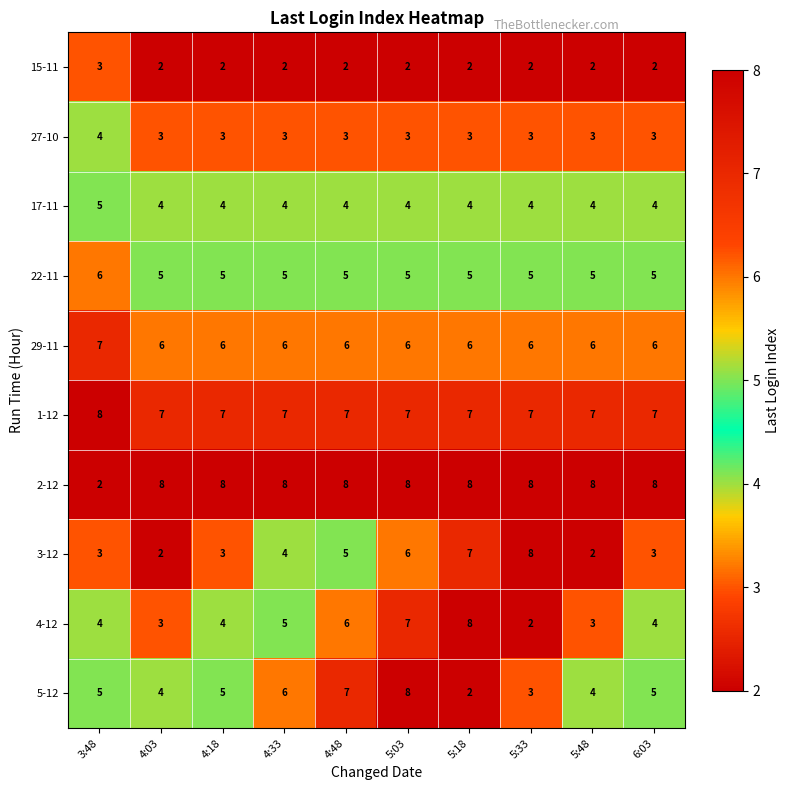

What is the difference between the highest and lowest values at 4:33?

6